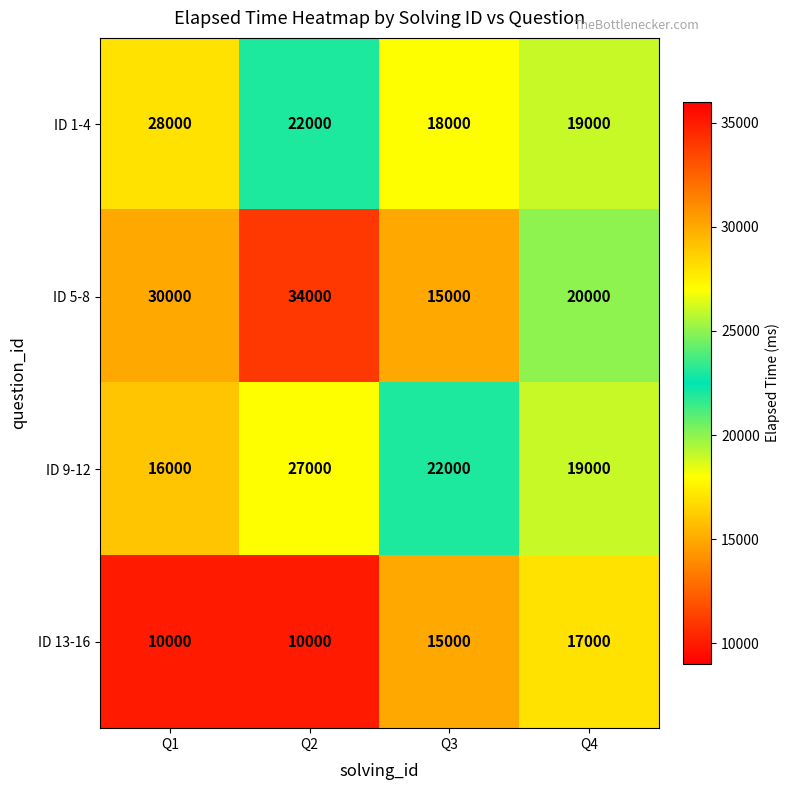

What is the minimum value shown in the chart?

10000